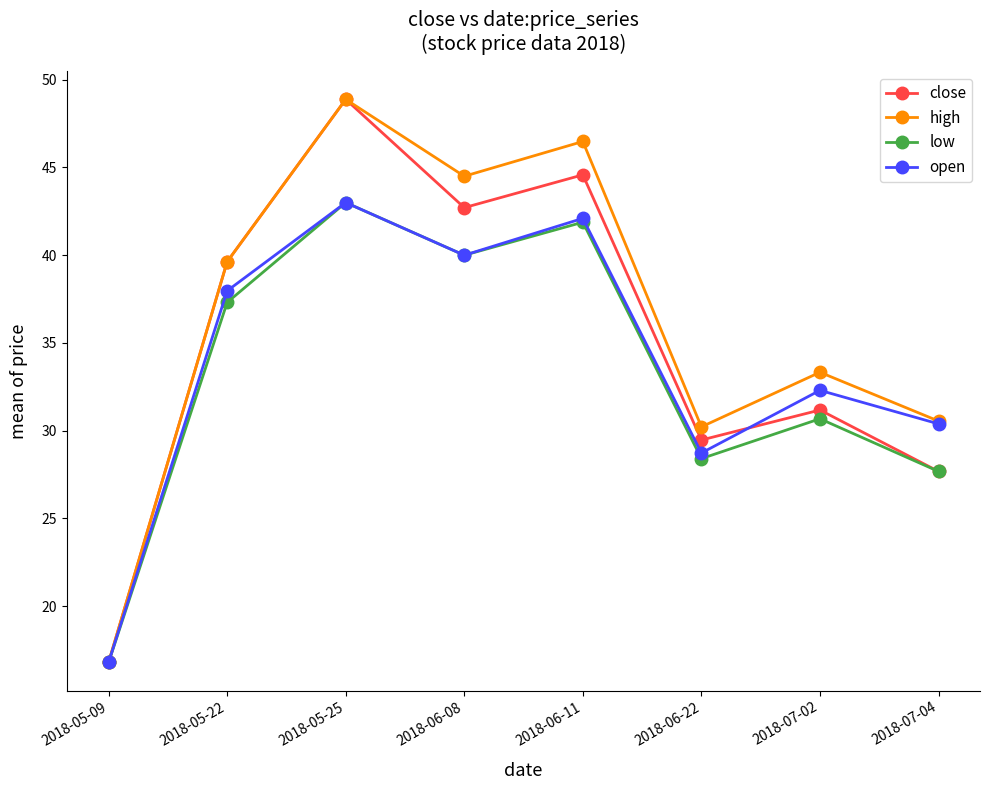

How many lines are shown in the chart?

4